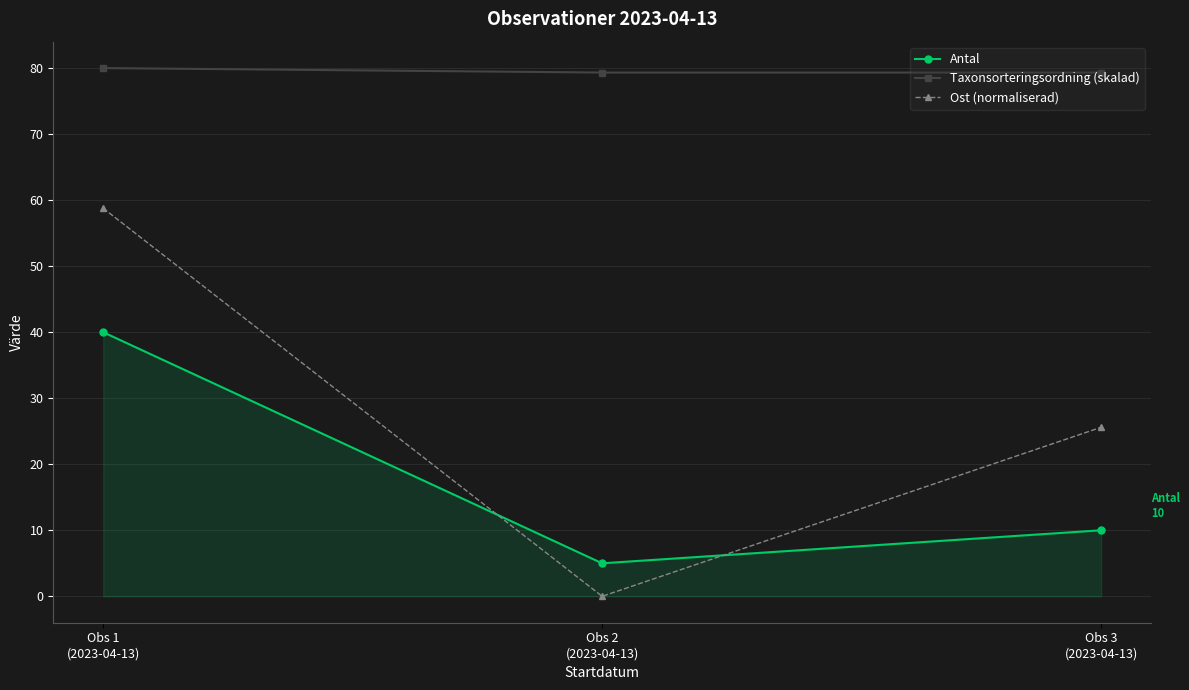

At which label is Antal closest to 22?

Obs 3
(2023-04-13)